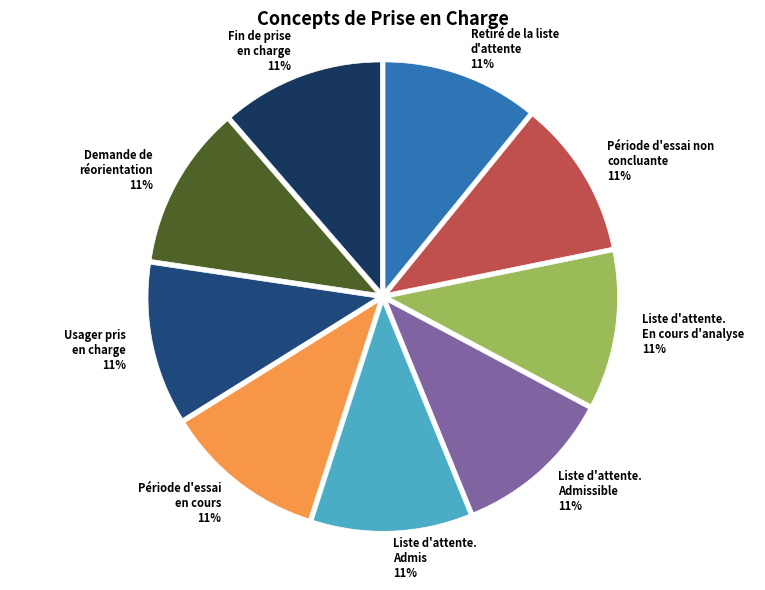

How many slices are in this pie chart?

9